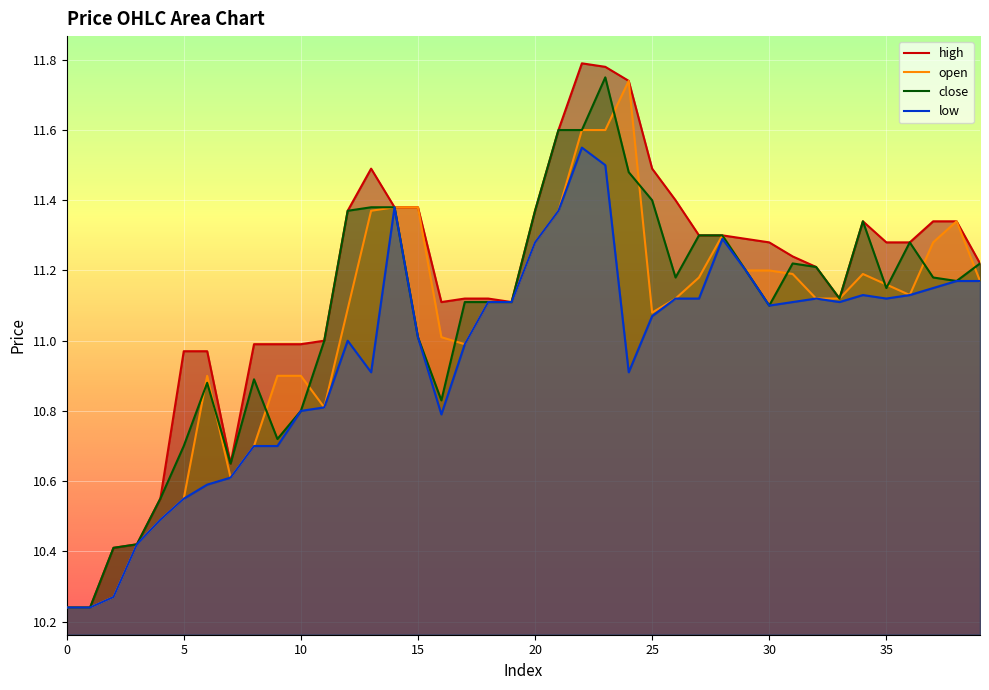

Count the number of categories in the chart.

40